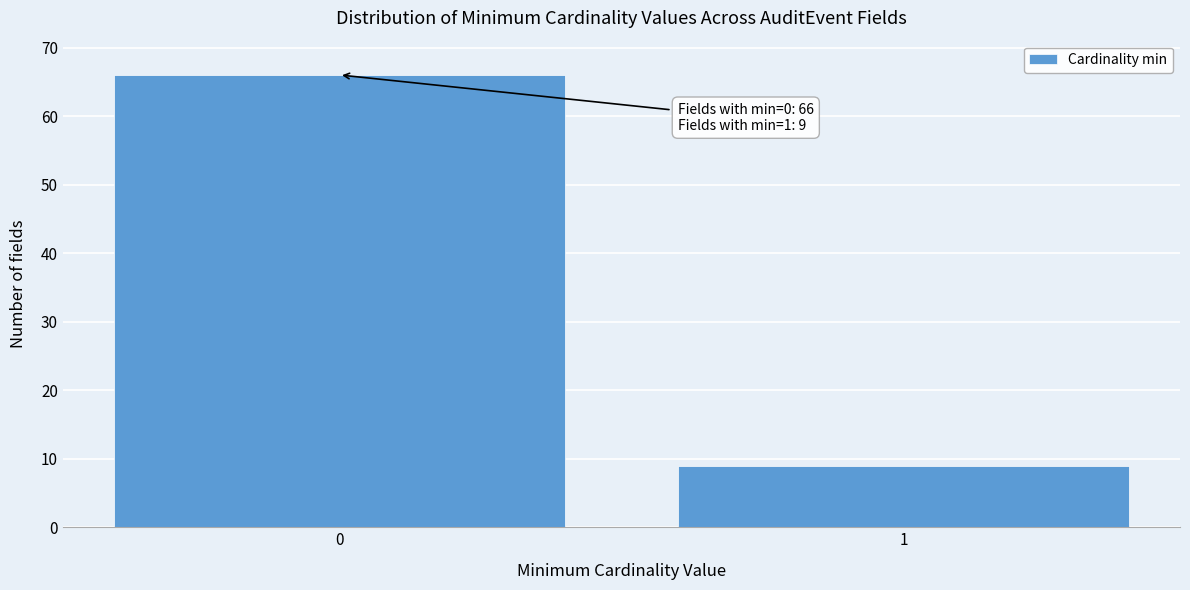

Reading left to right, transcribe all the data shown in this chart.

0=66	1=9